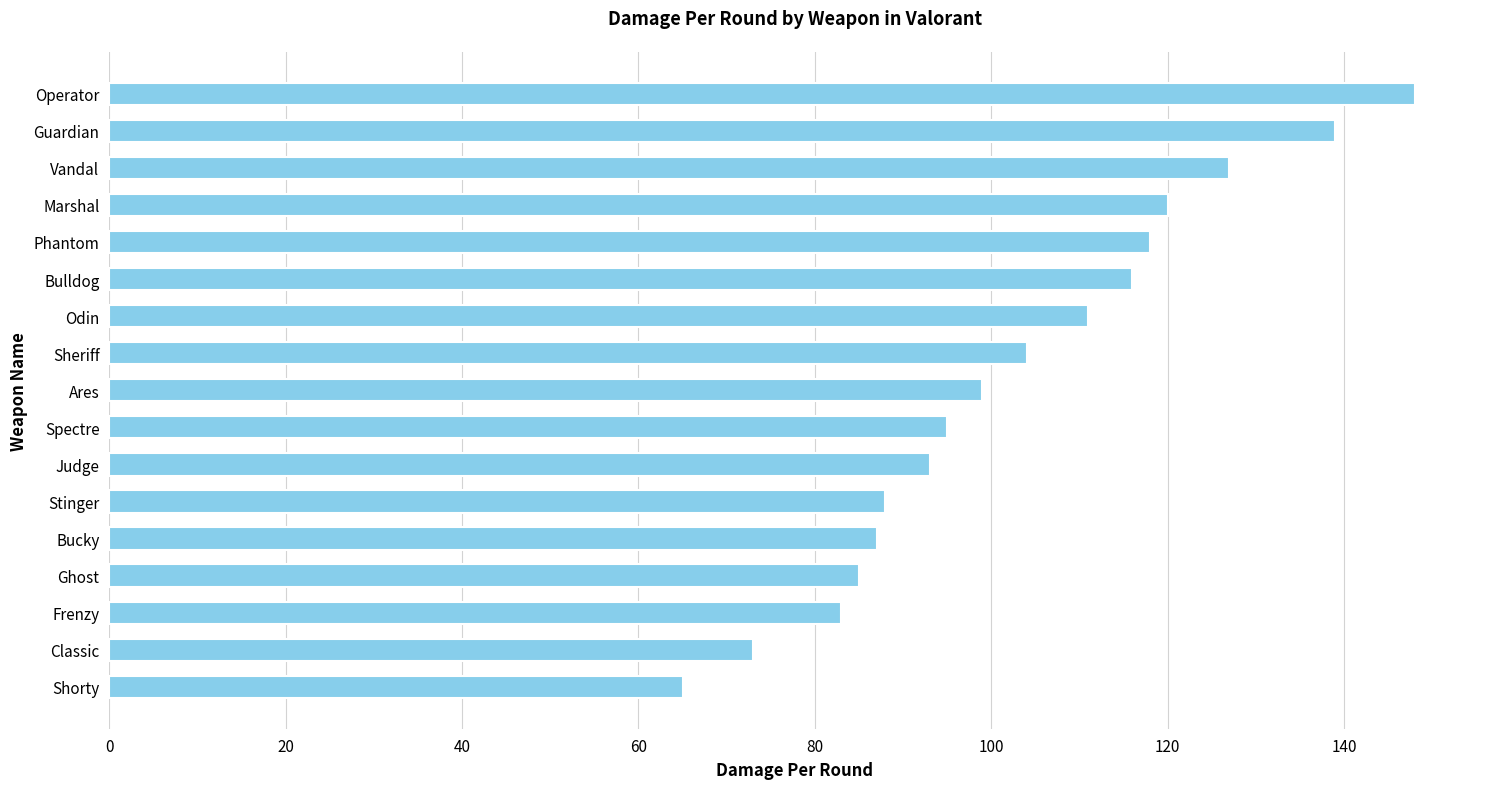

How many categories are shown in the chart?

17